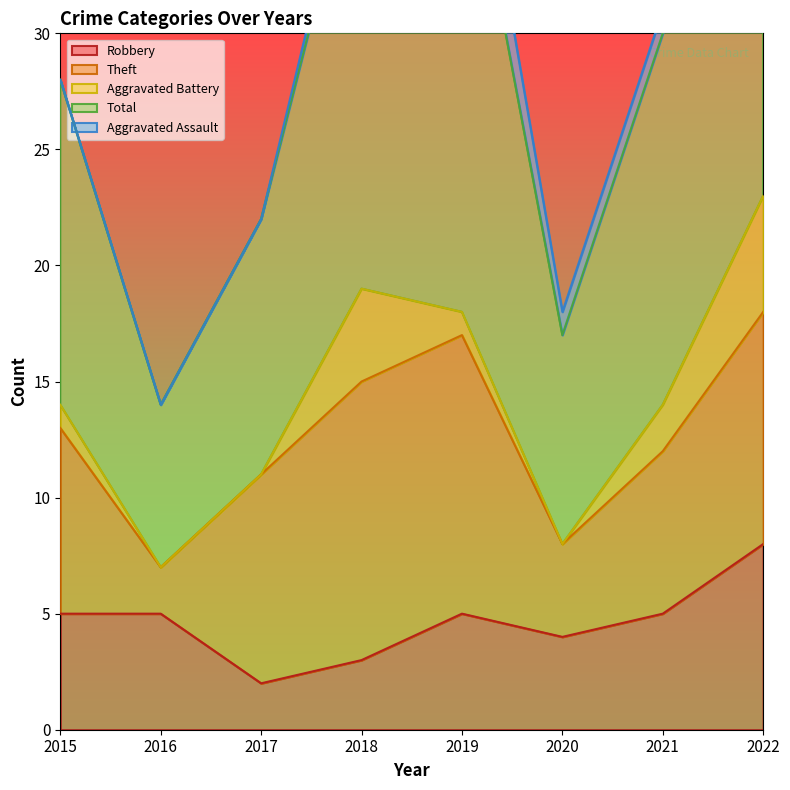

Which series has the largest total across all categories?

Total